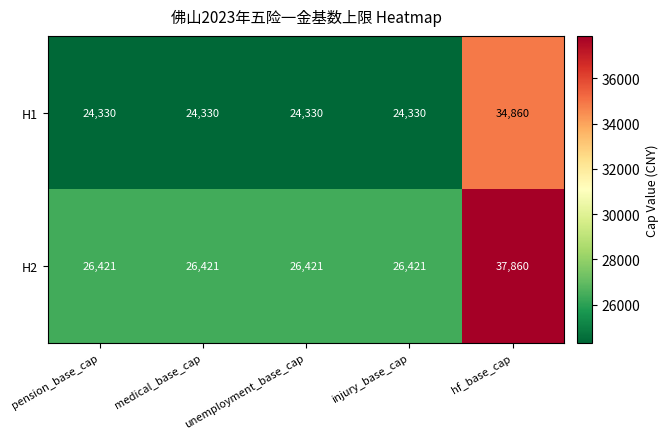

At which category is the sum across all series the highest?

hf_base_cap